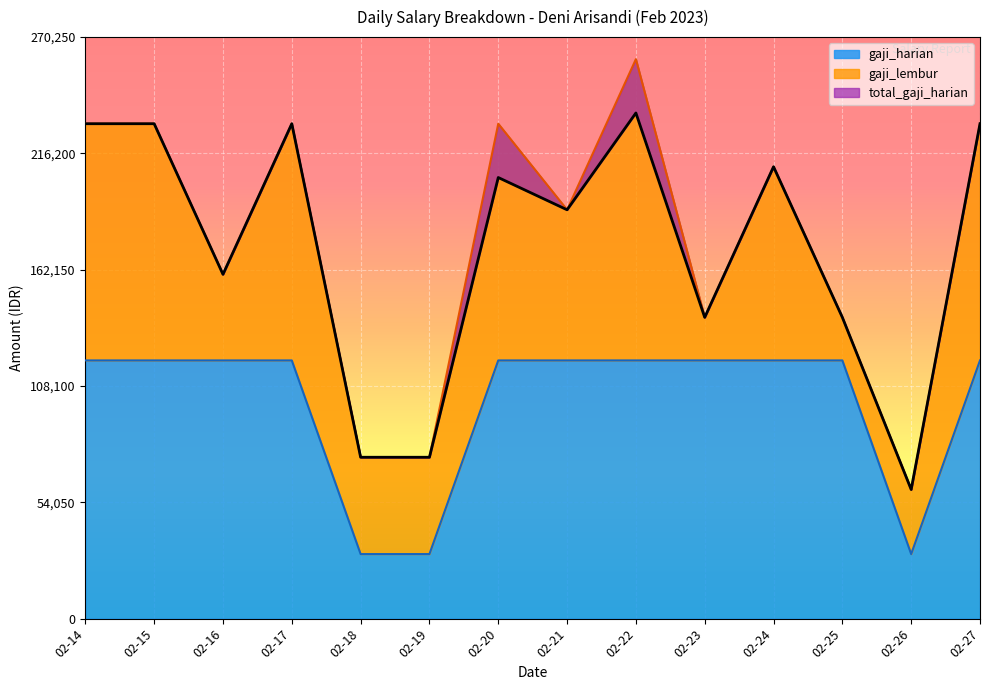

How many interior local valleys does the gaji_harian series have?

1